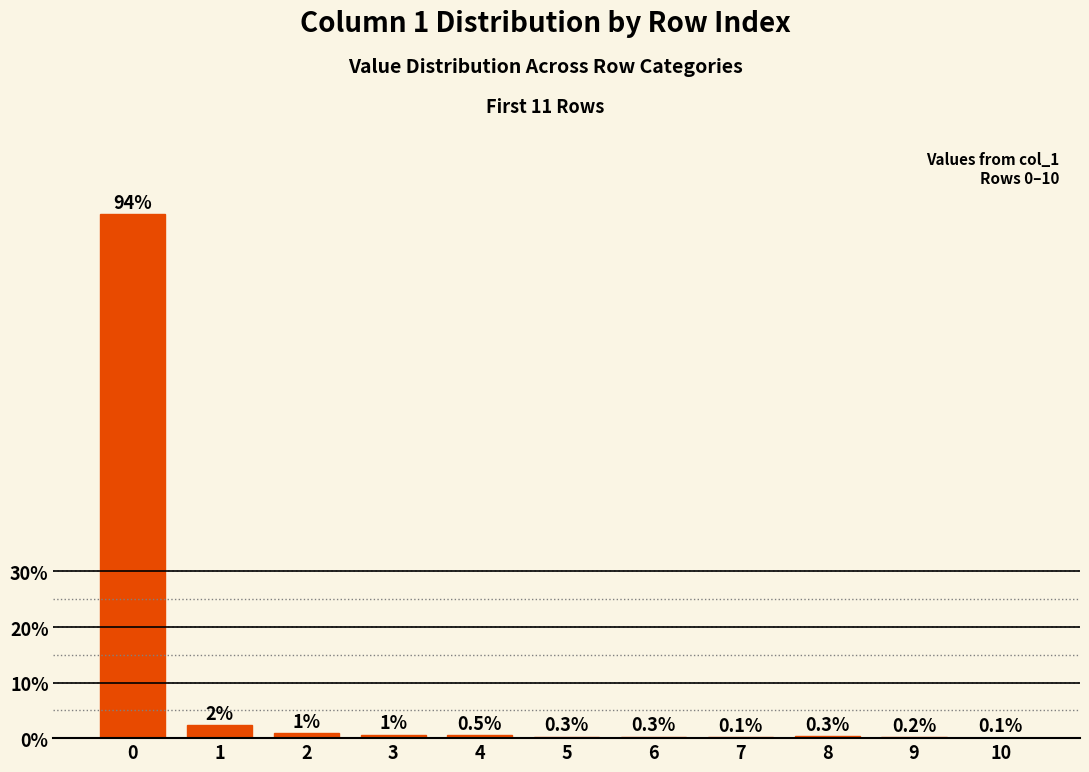

Count the number of data series in this chart.

1